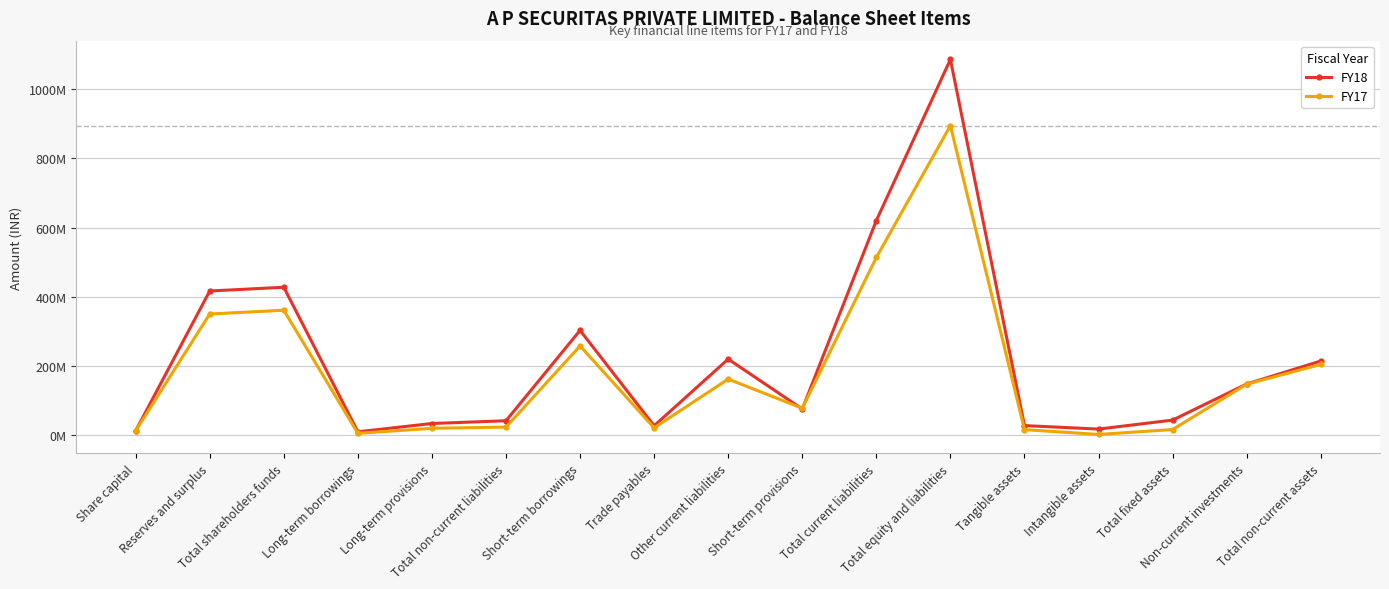

Where is the first local maximum for FY17?

Total shareholders funds